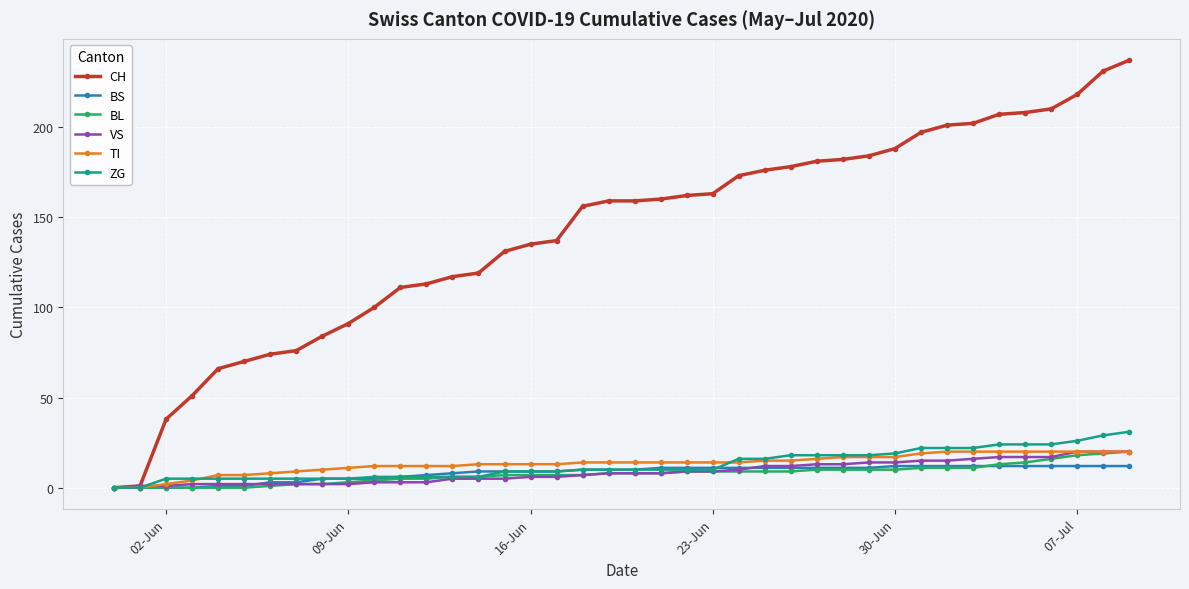

What is the maximum value for VS?

20